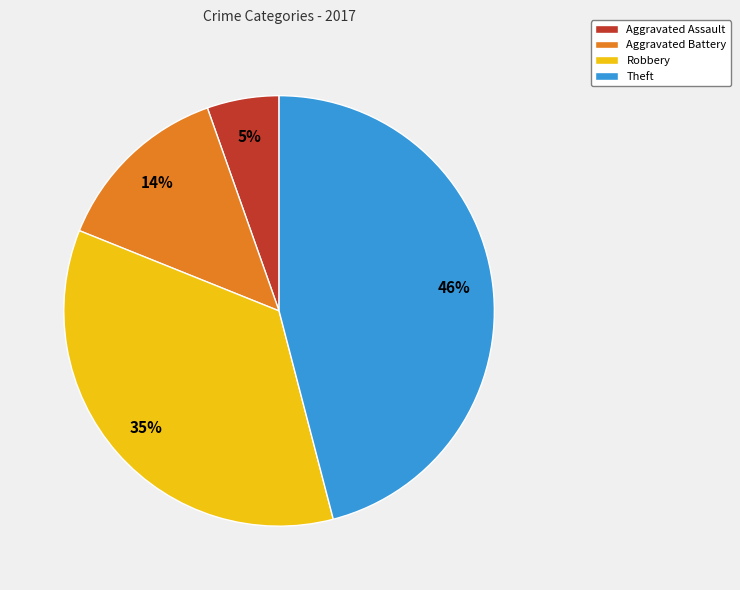

Which slice is the smallest?

Aggravated Assault